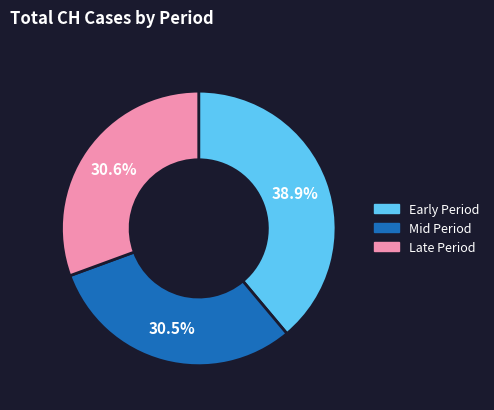

Does any single category account for the majority?

No